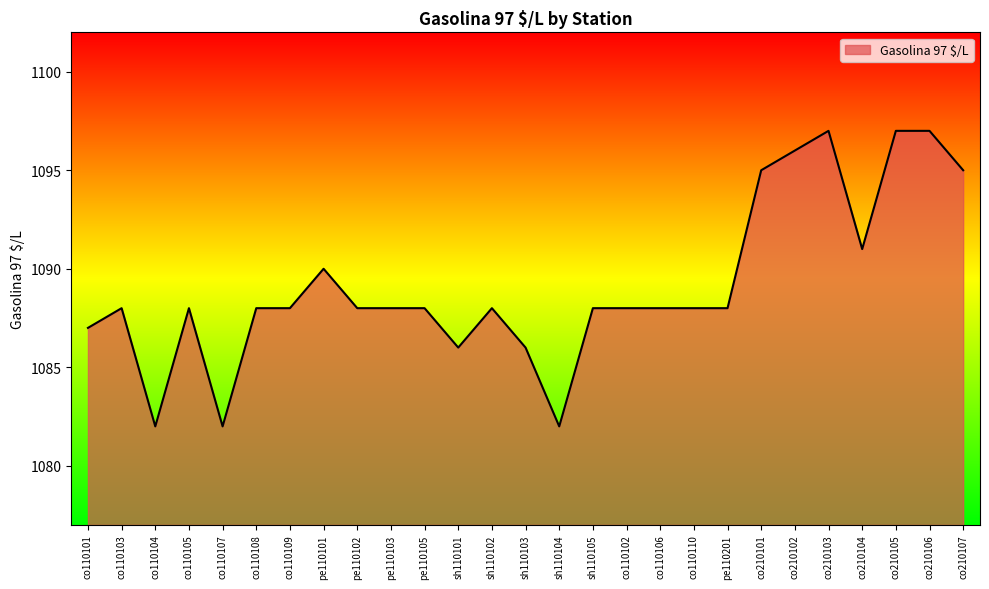

What is the maximum value shown in the chart?

1097